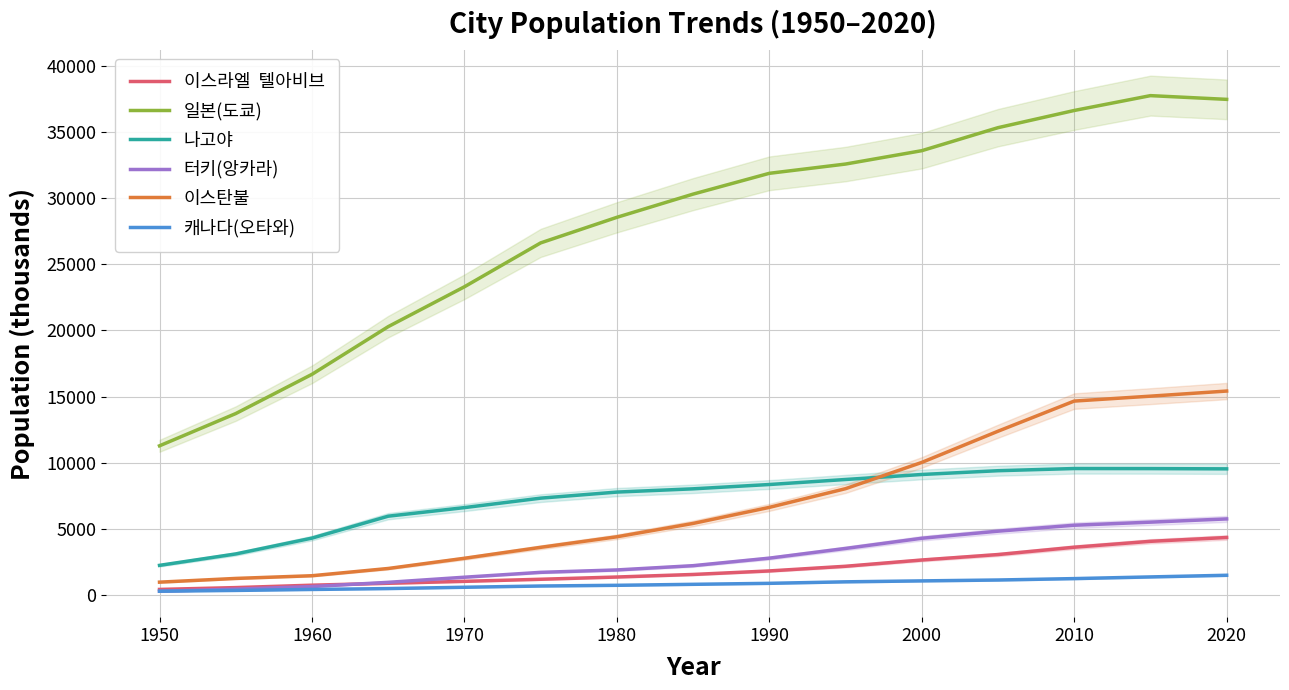

How many data points in 터키(앙카라) are above 2213?

7